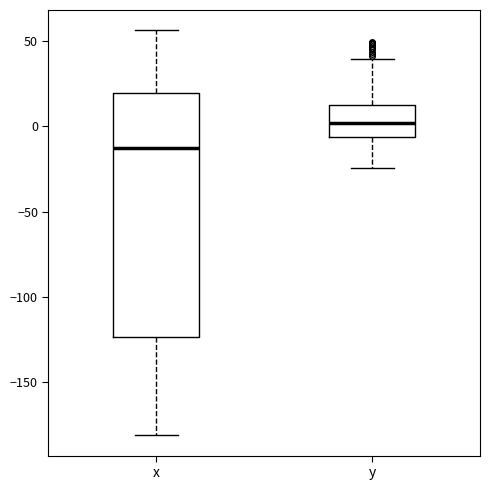

Comparing the boxes themselves (not the whiskers), which one is the tallest?

x